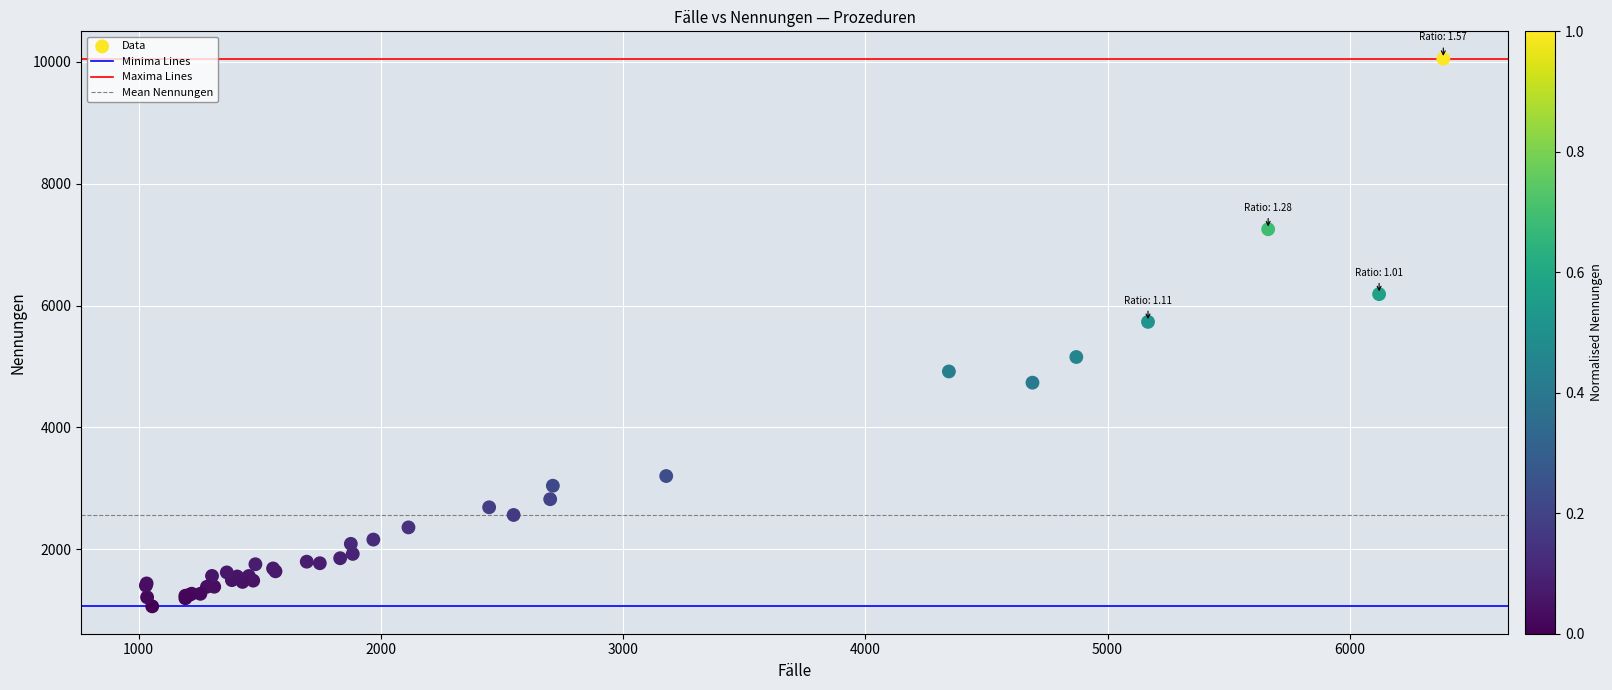

What Y value in the scatter plot is closest to 5558?

5733